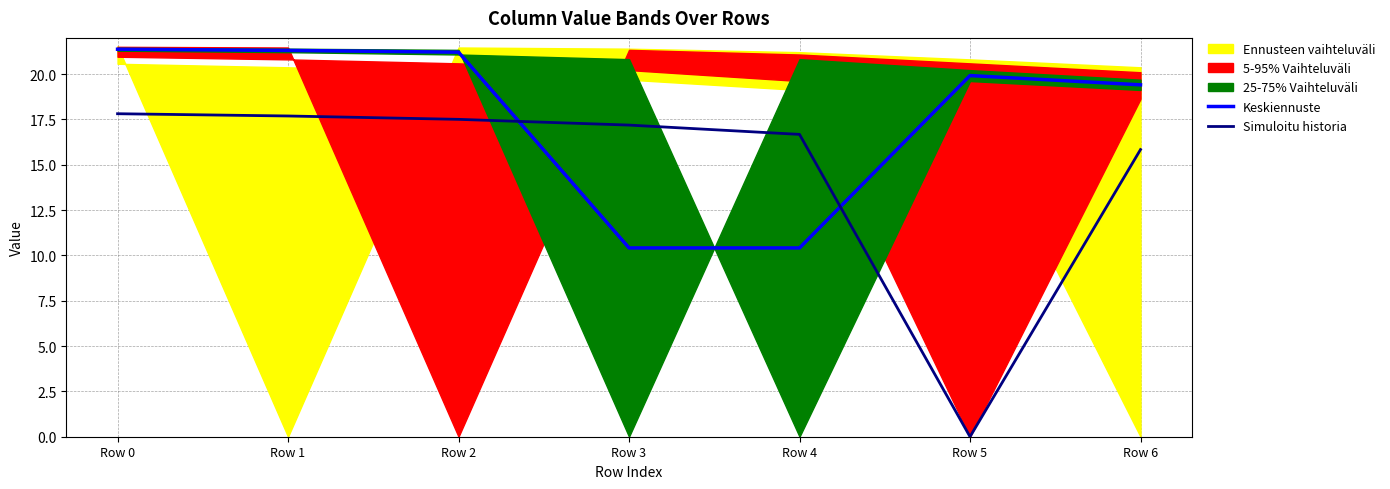

Where does the Keskiennuste series first go above 19?

Row 0